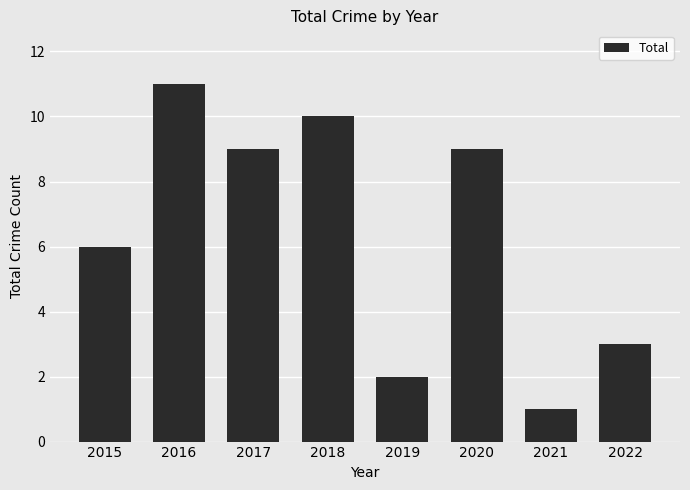

Reading right to left, list all the values displayed in this chart.

2022=3	2021=1	2020=9	2019=2	2018=10	2017=9	2016=11	2015=6